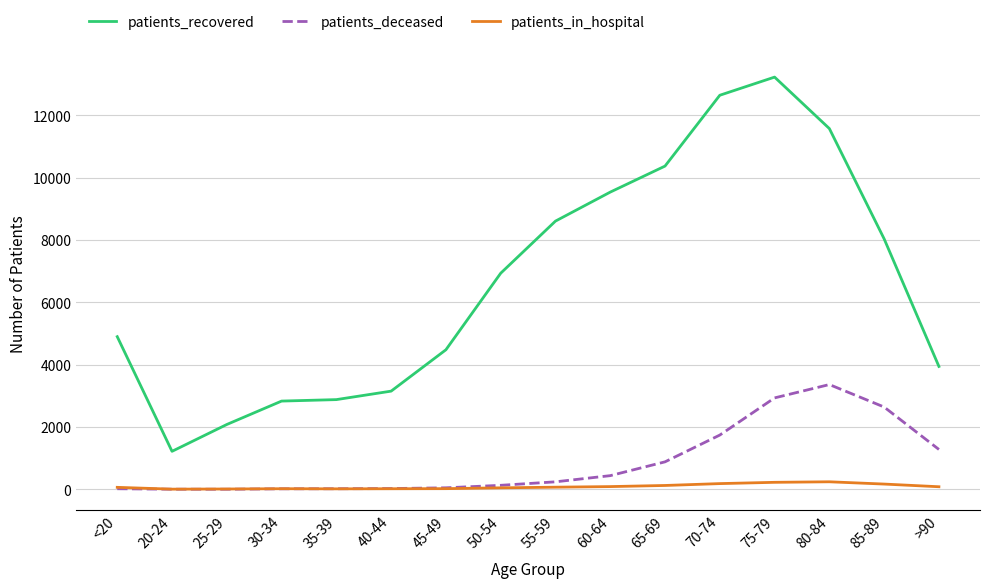

What is the approximate value of patients_recovered at <20, to the nearest 100?

4900